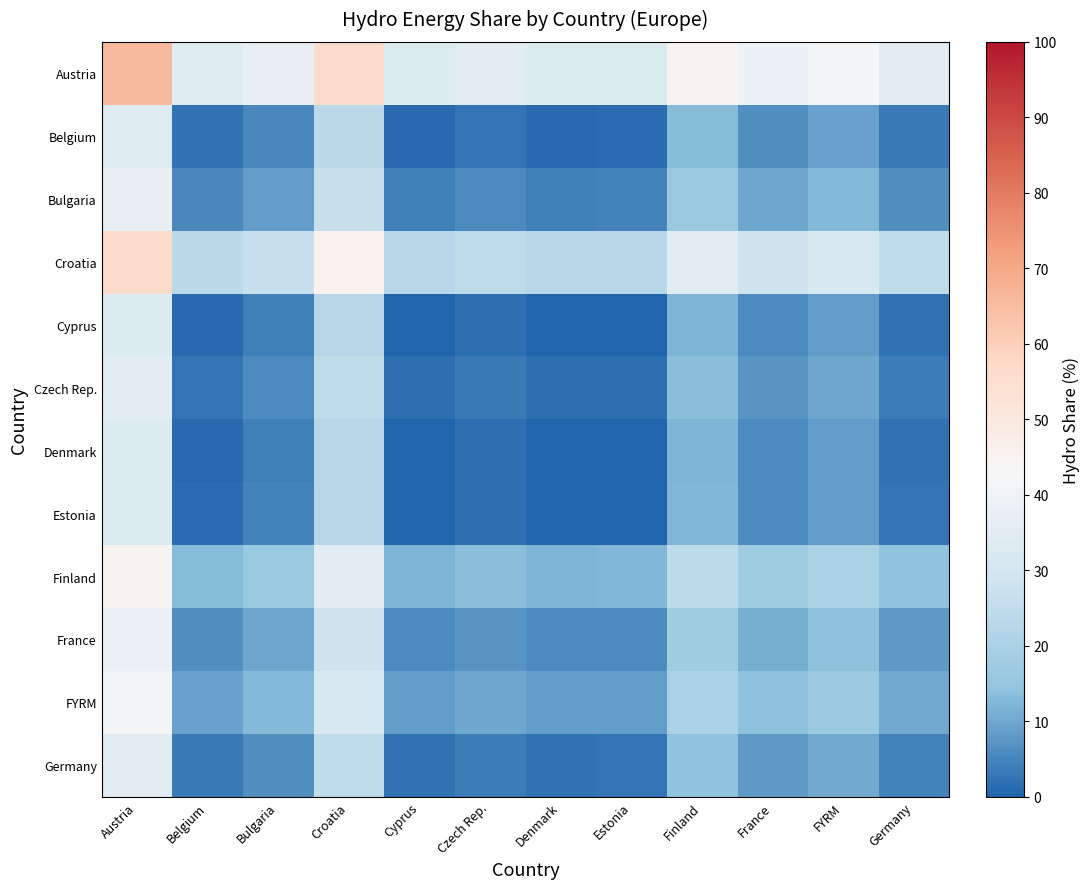

Which series has the widest spread of values?

Austria